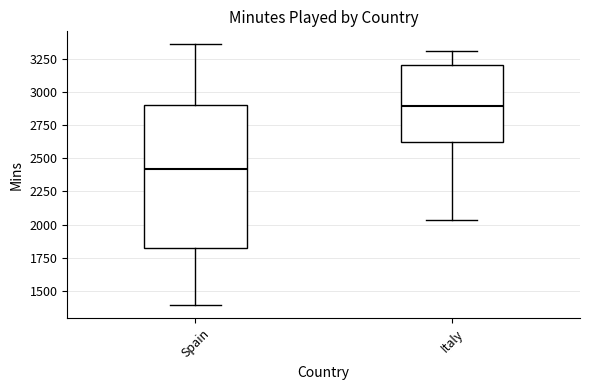

Reading left to right, read every box against the y-axis: the position of its median line, the range the box covers, and the ends of its whiskers. The values are not printed on the chart, so give them approximately, as read against the axis.

Spain: median 2400, box 1800 to 2900, whiskers 1400 to 3350
Italy: median 2900, box 2600 to 3200, whiskers 2050 to 3300